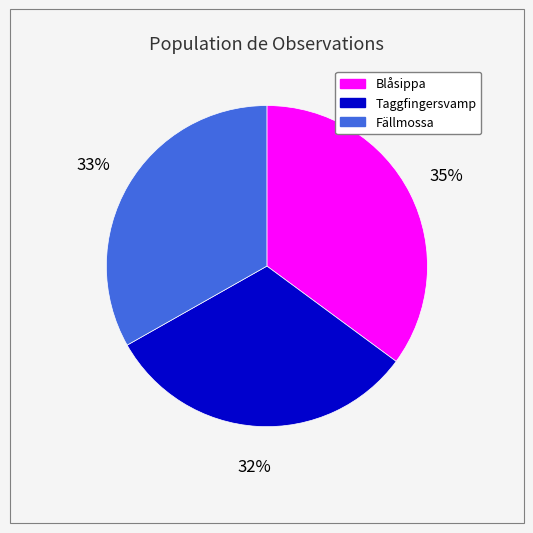

To the nearest percent, what is the average slice percentage?

33%